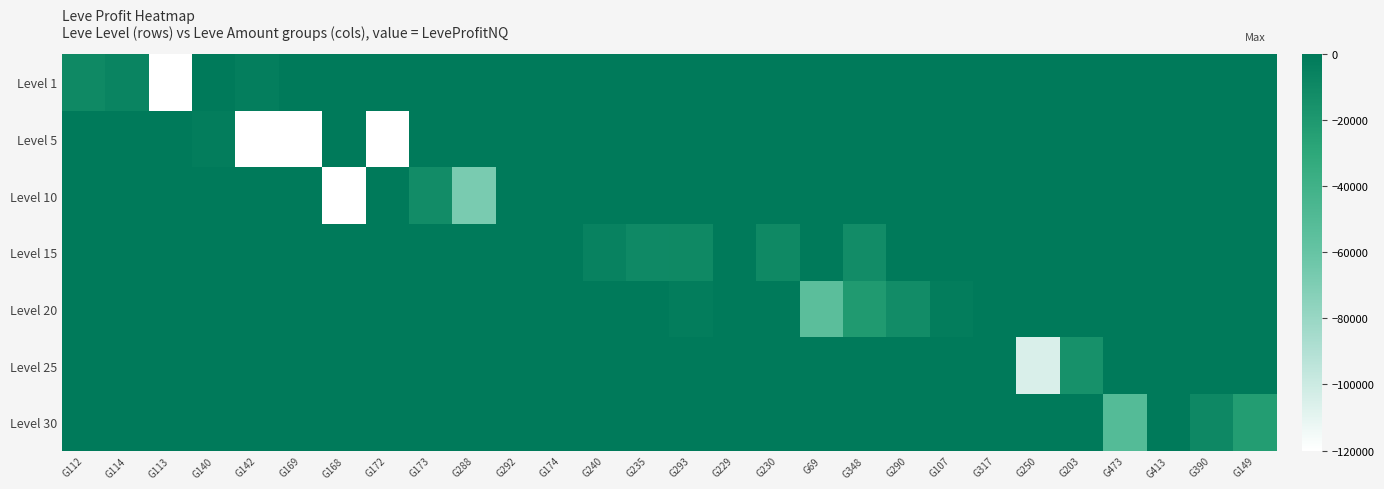

Count the number of categories in the chart.

28